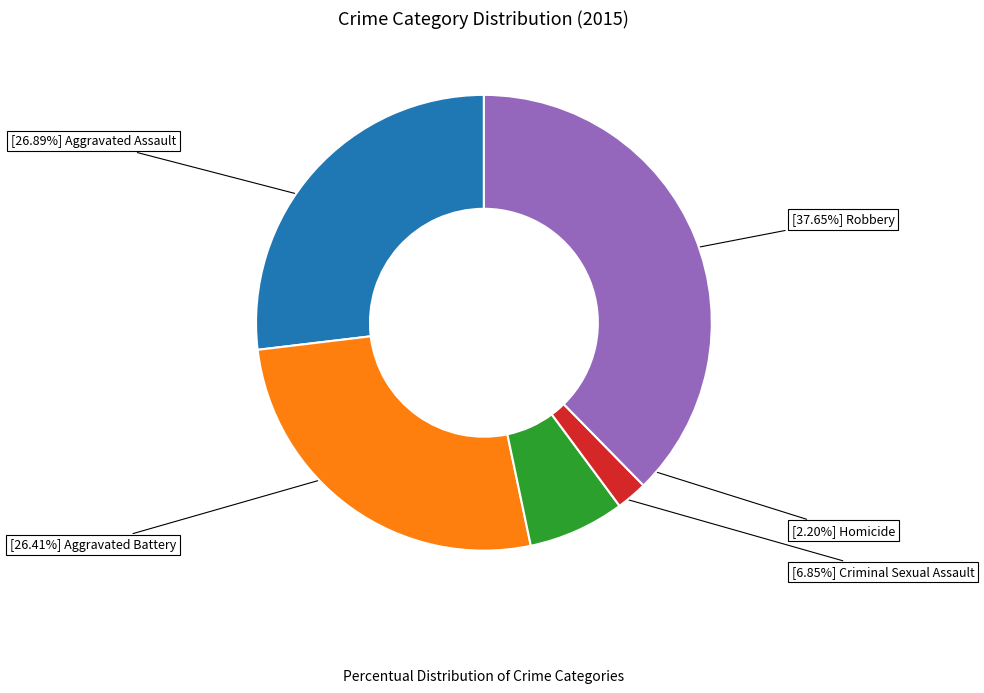

Is there any slice that represents more than half of the pie?

No